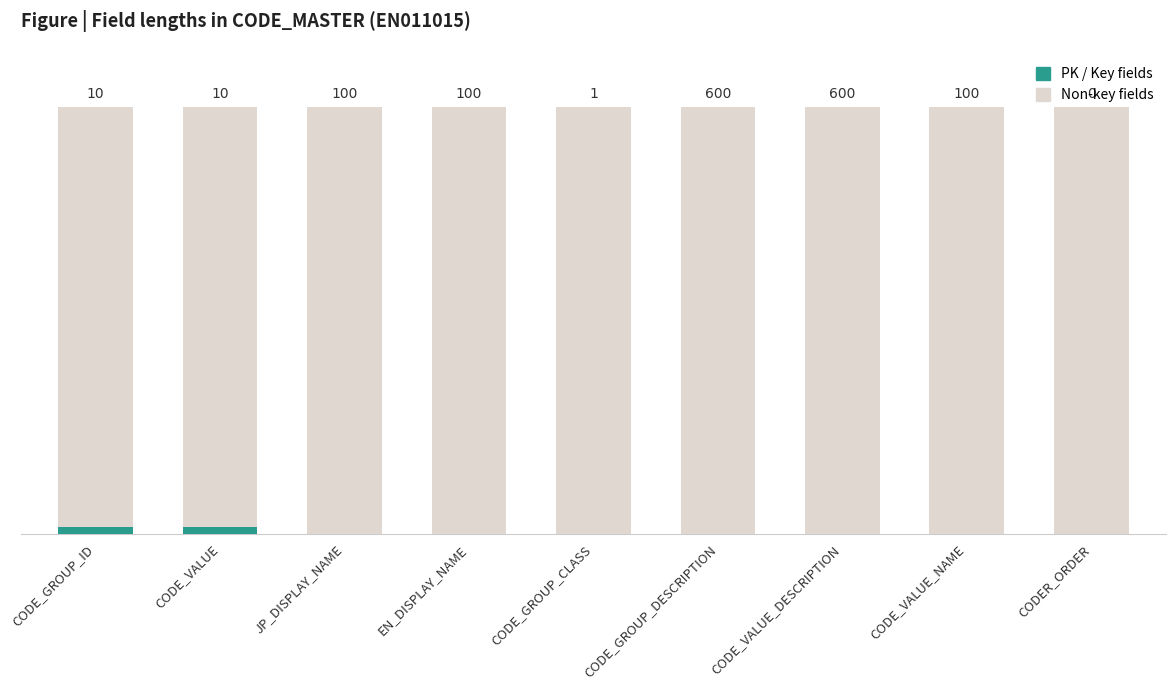

What is the sum of all values?

1521